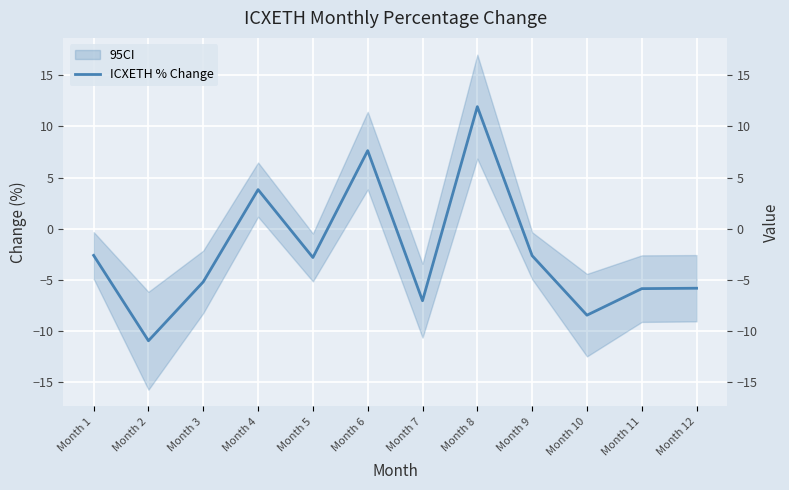

Where is the data nearest to the value 0?

Month 1